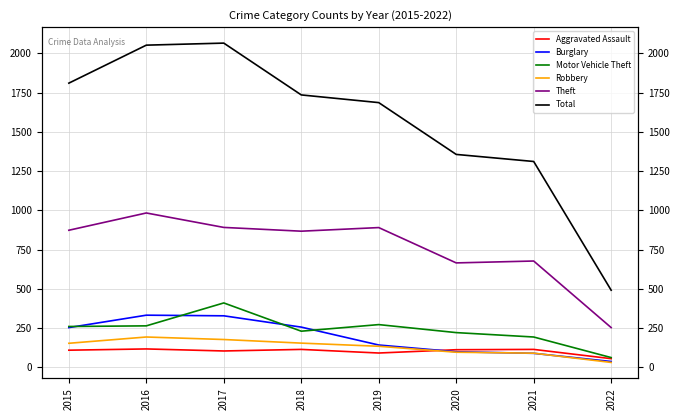

Which has a higher value, 2016 or 2019?

2016